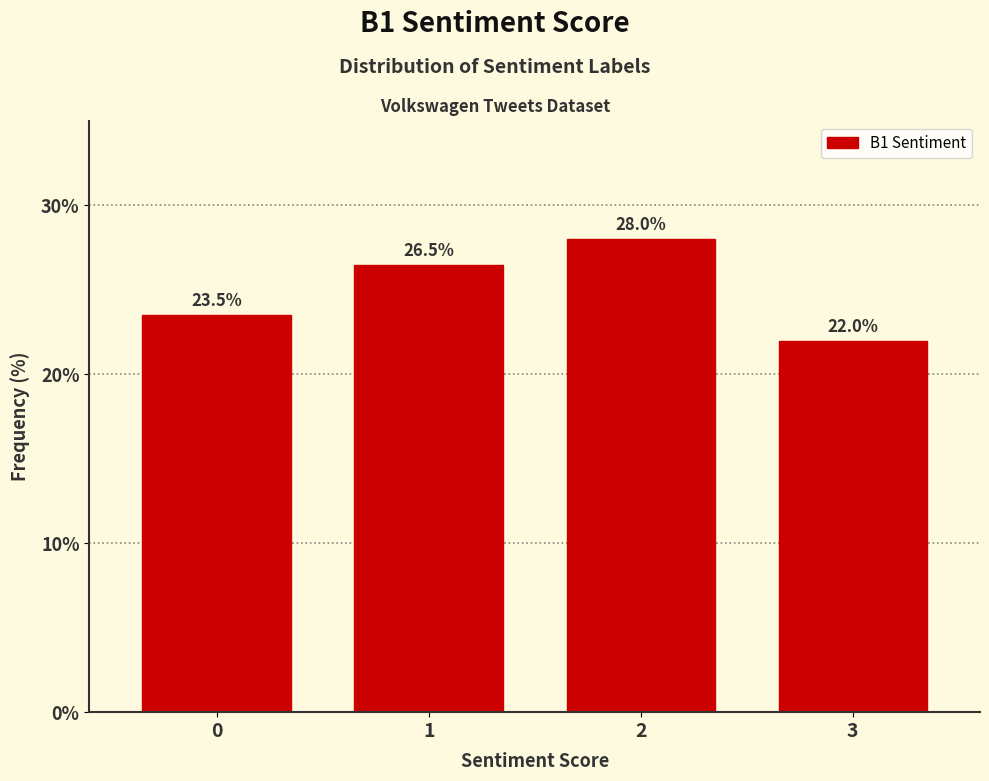

Reading right to left, extract all data points from this chart.

3=22.0	2=28.0	1=26.5	0=23.5